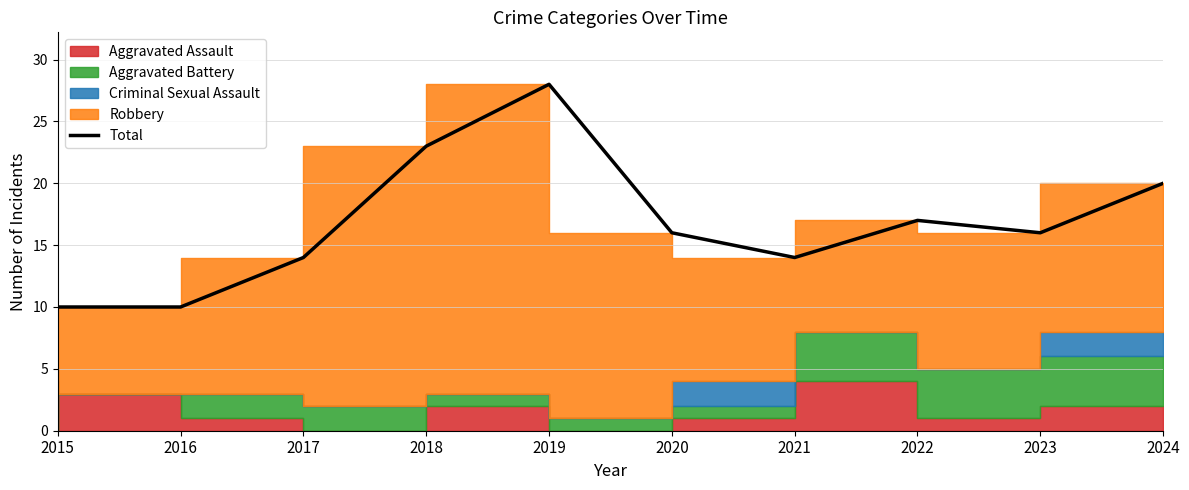

How many points are higher than both their immediate neighbors (excluding endpoints)?

2